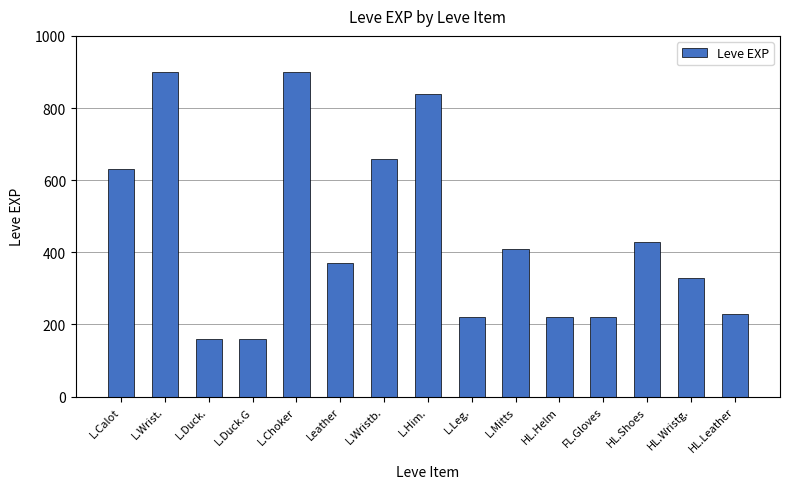

What is the difference between the maximum and minimum values?

740